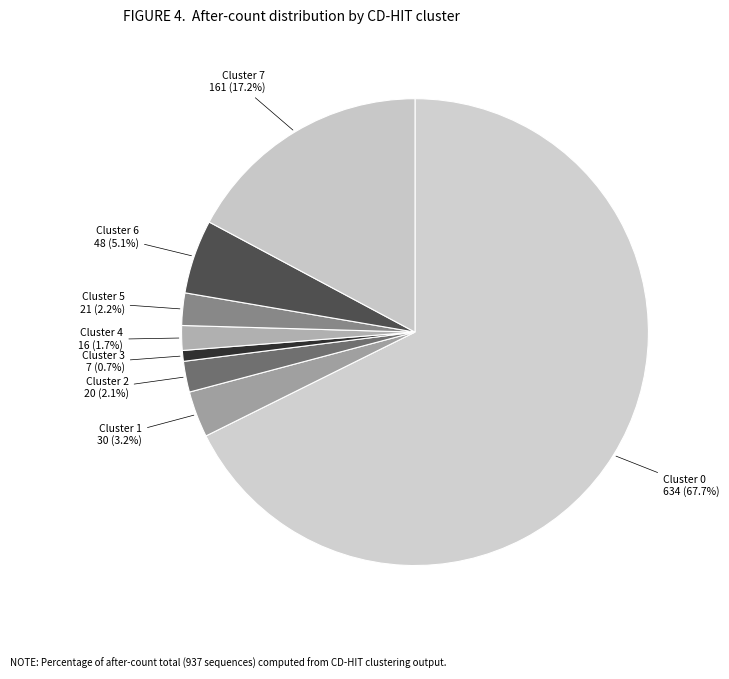

Which has a higher value, Cluster 5 or Cluster 1?

Cluster 1